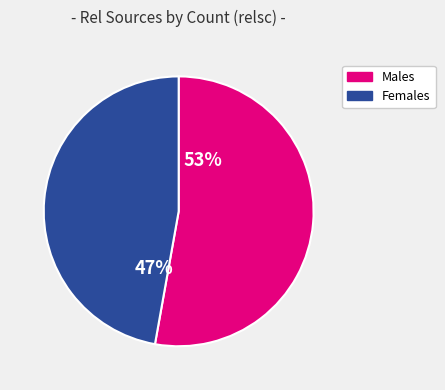

Count the number of slices in the pie.

2